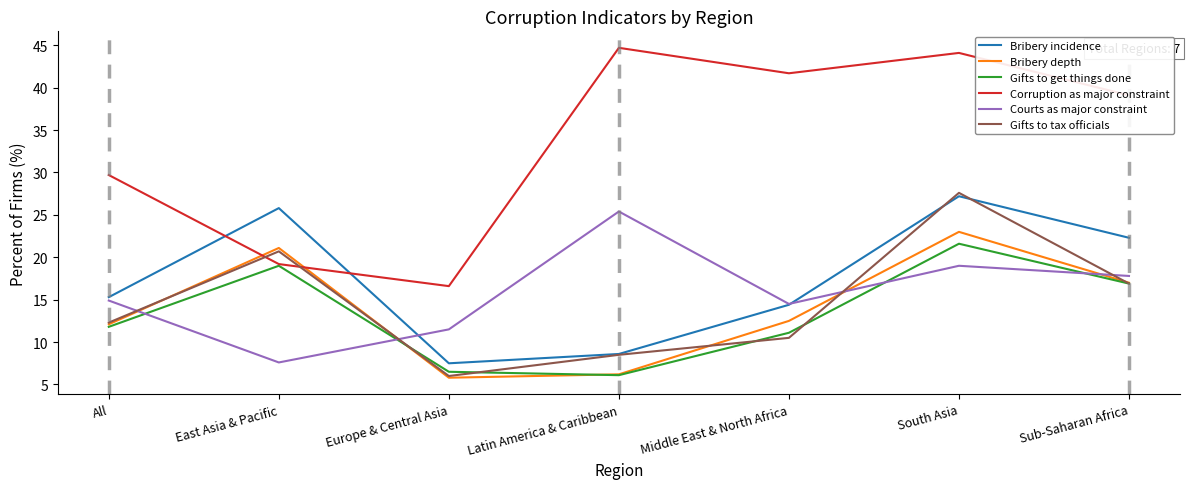

Is the value of Bribery incidence at Europe & Central Asia greater than the value of Gifts to get things done at Middle East & North Africa?

No